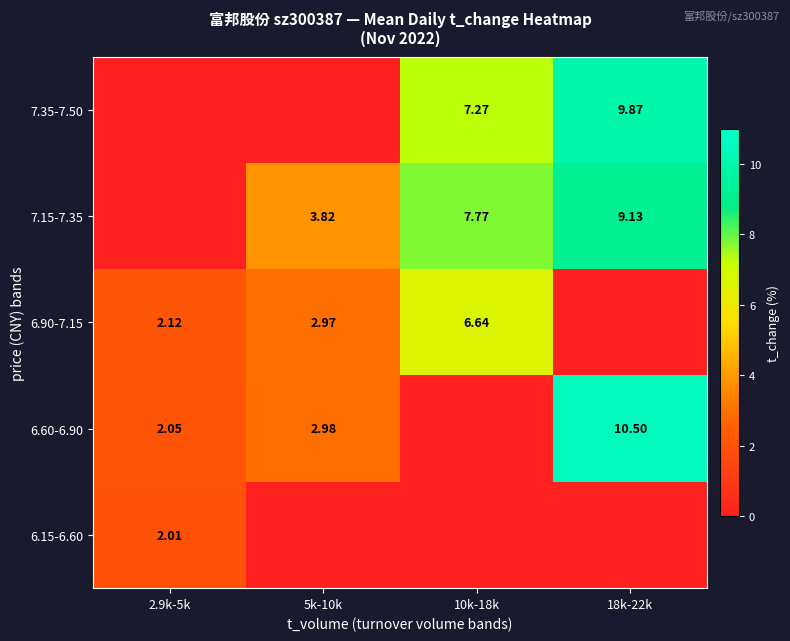

What is the sum of all 7.35-7.50 values?

17.1